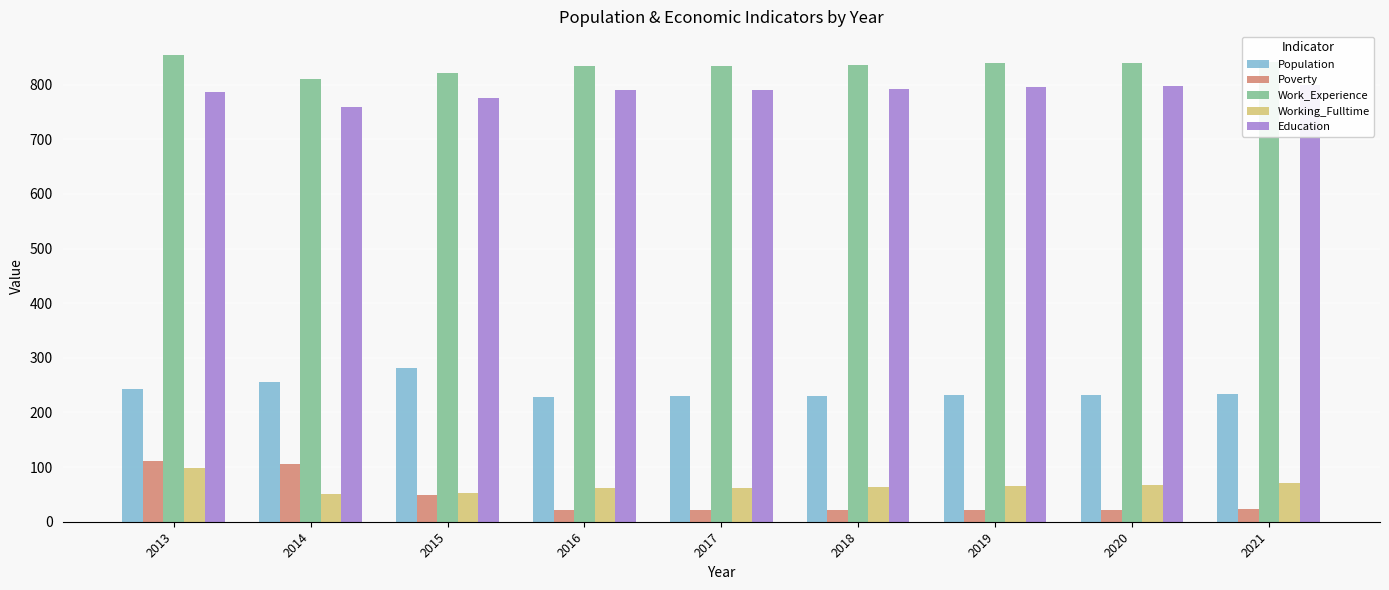

At which label is Working_Fulltime closest to 74?

2021